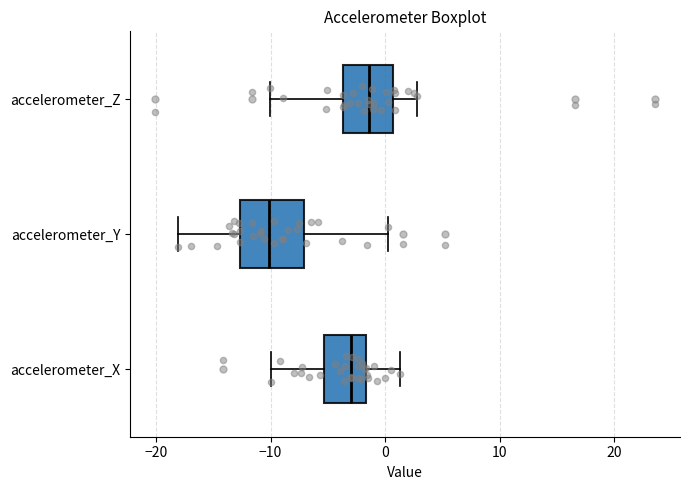

Where does the left whisker of the box for accelerometer_Y end on the x-axis? The values are not printed on the chart, so give them approximately, as read against the axis.

-18